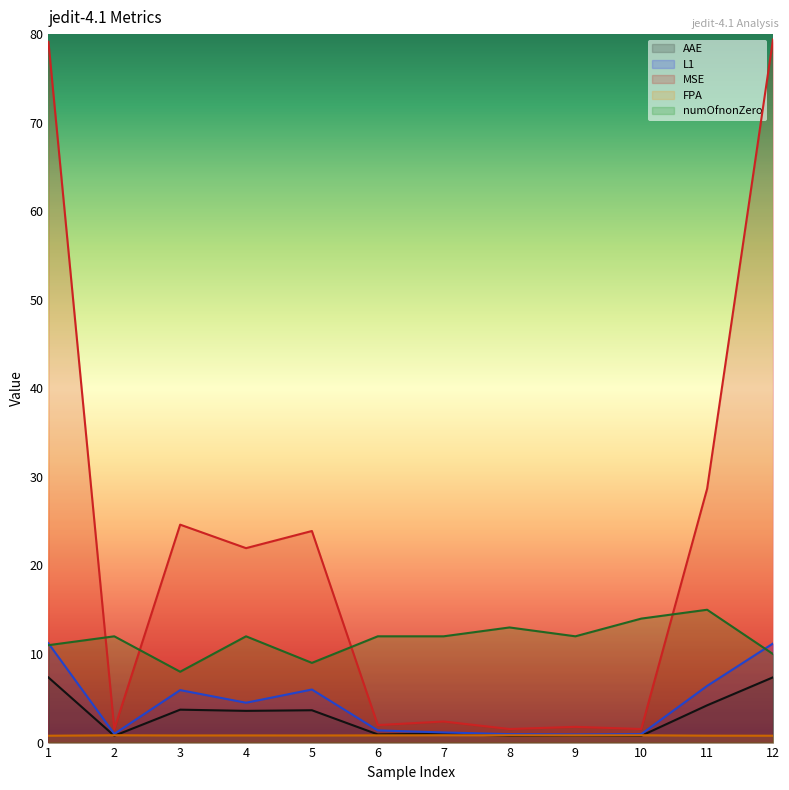

Where is the first local maximum for L1?

3